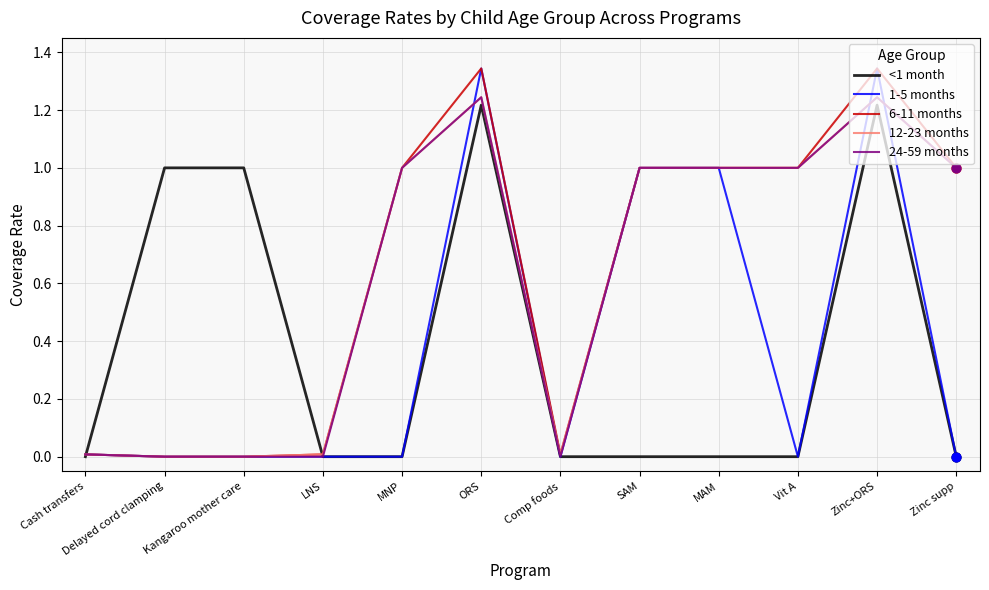

What is the total value across all series at Zinc+ORS?

6.4